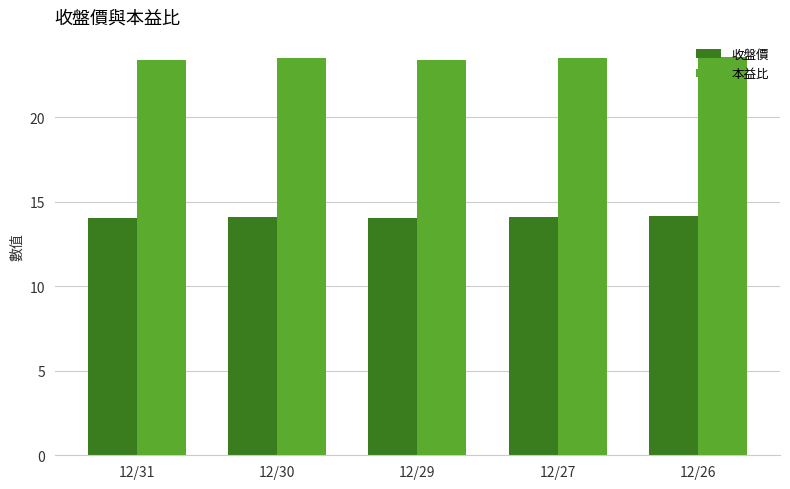

What is the difference between the maximum and minimum values in the 本益比 series?

0.2